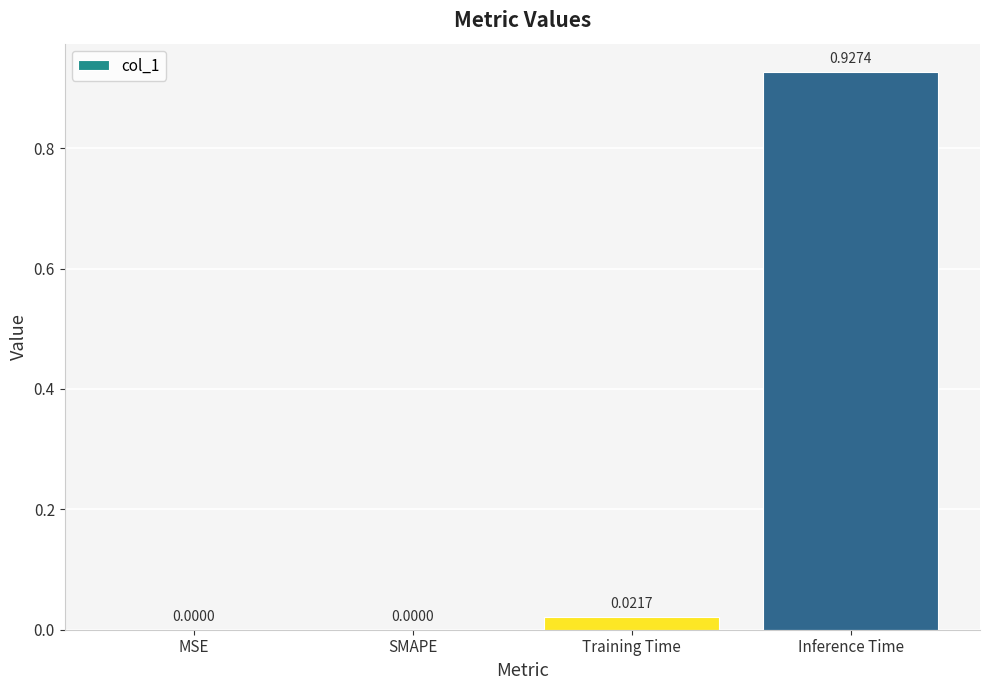

What is the change in value from MSE to Inference Time?

+0.9